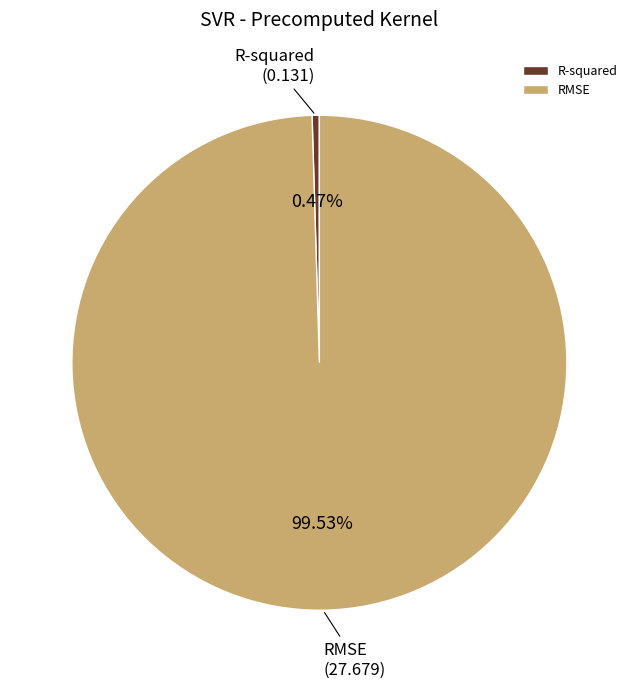

To the nearest percent, what percentage of the pie is RMSE?

100%